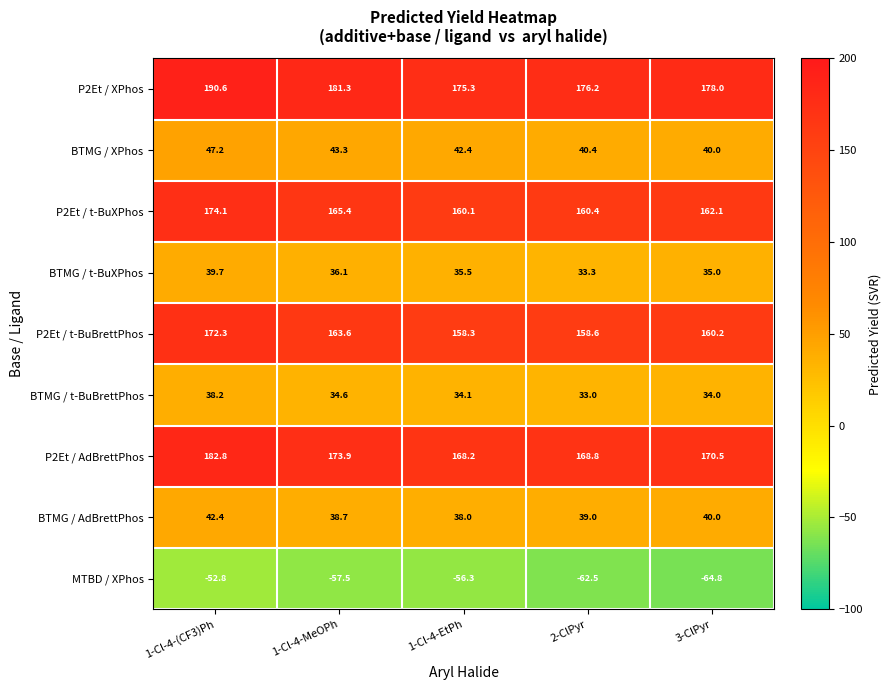

What is the difference between the highest and lowest values at 2-ClPyr?

238.7